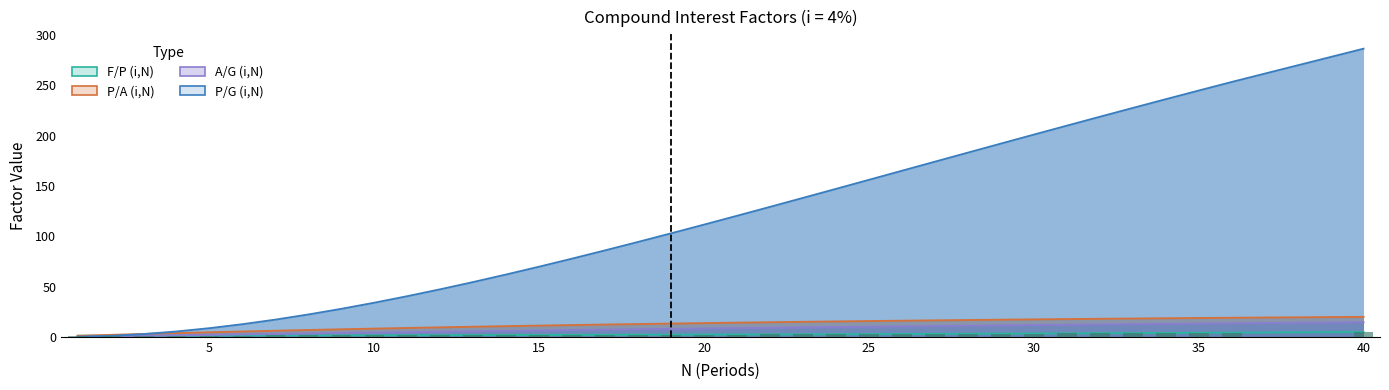

Which series changed the most between 12 and 25?

P/G (i,N)